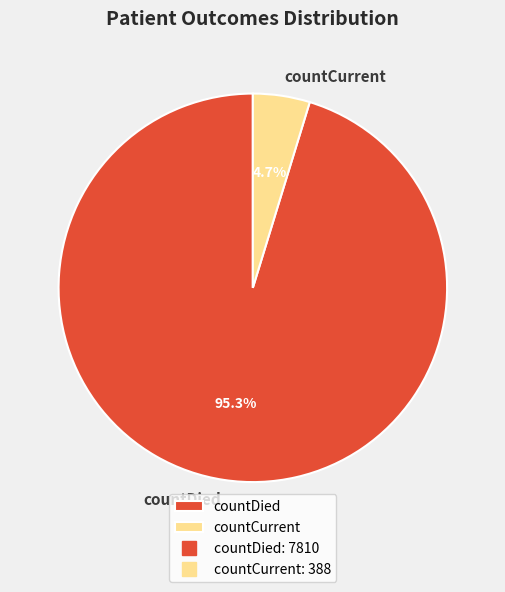

What is the largest slice in the pie chart?

countDied